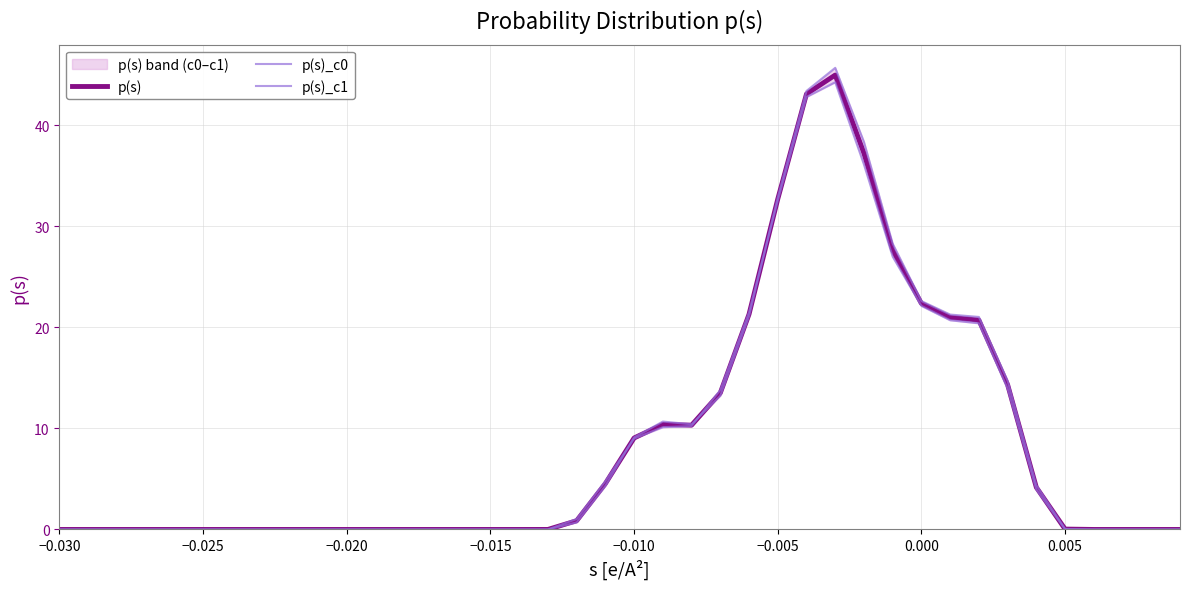

The value of p(s) at 0.000 is 13.8. True or false?

False